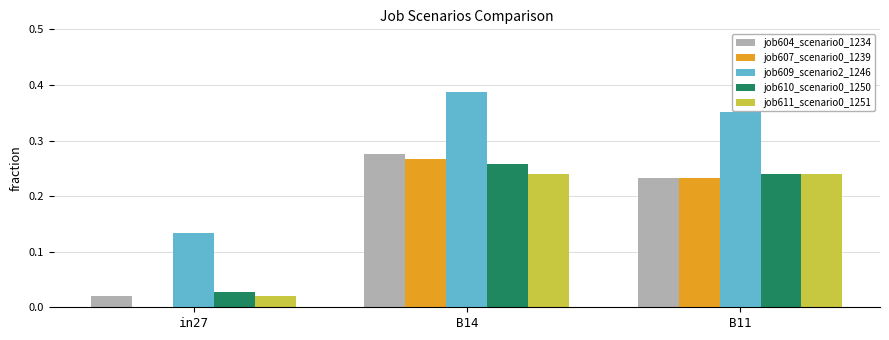

How many groups of bars are there?

3